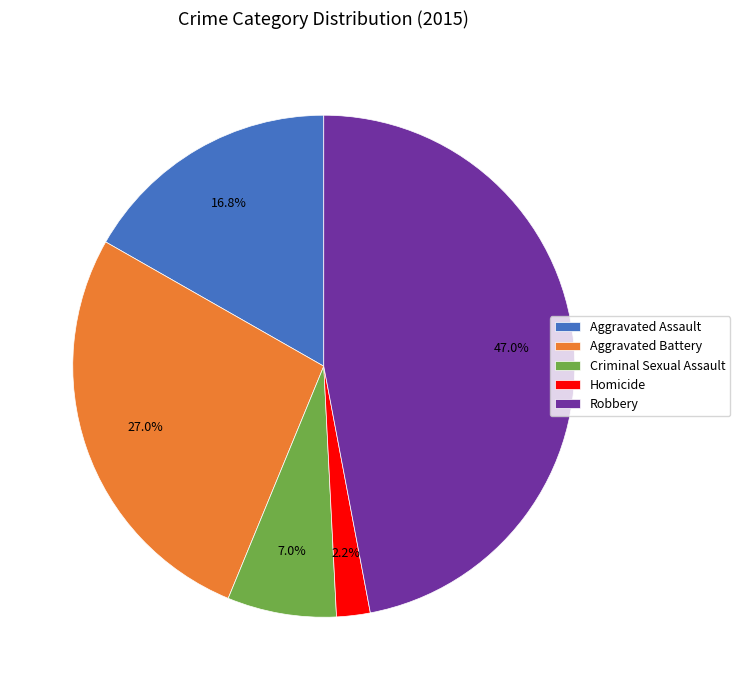

Count the number of slices in the pie.

5